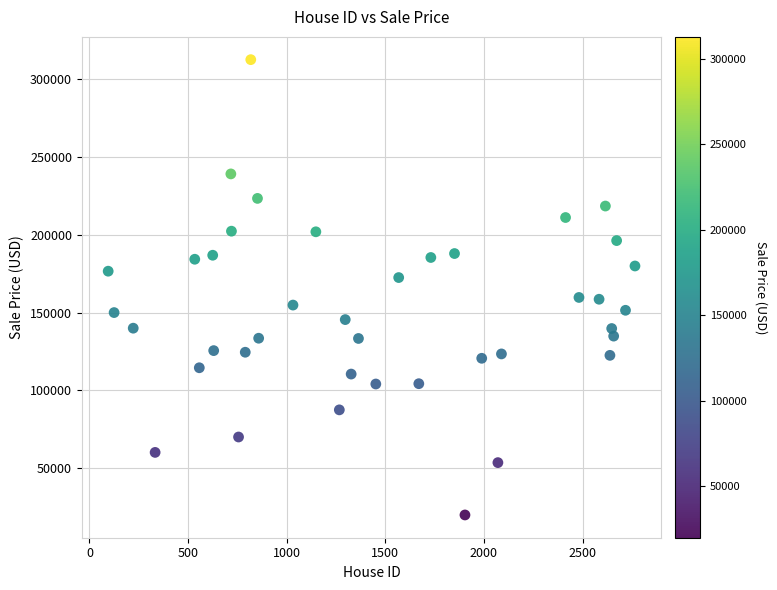

What is the range of X values (max minus min)?

2671.0